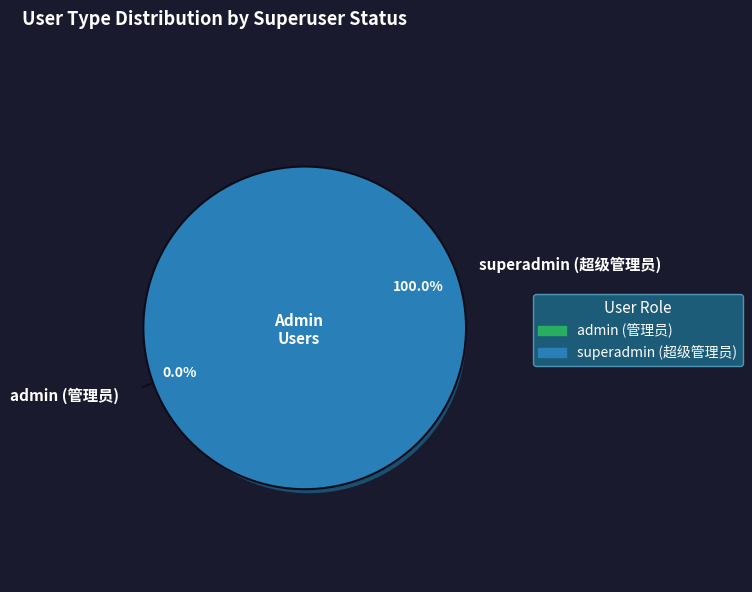

Which slice is the largest?

superadmin (超级管理员)